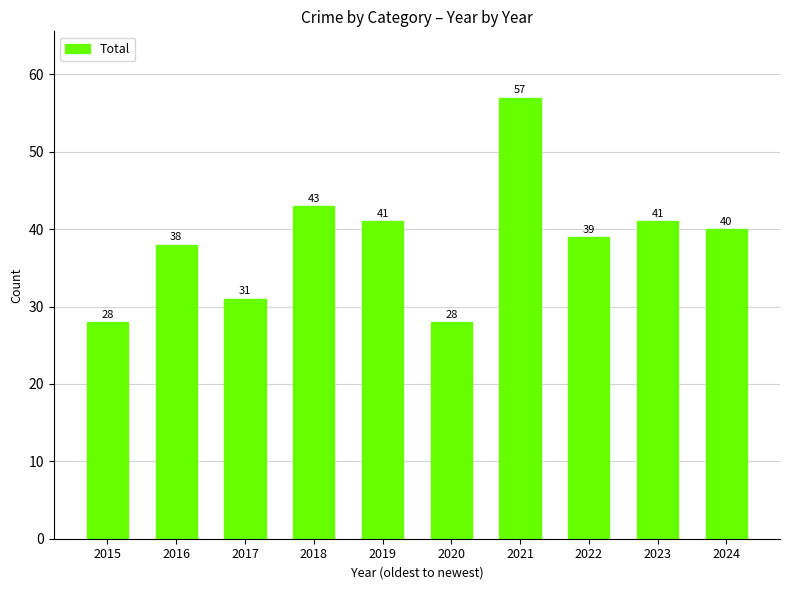

Which label corresponds to the largest value in the chart?

2021